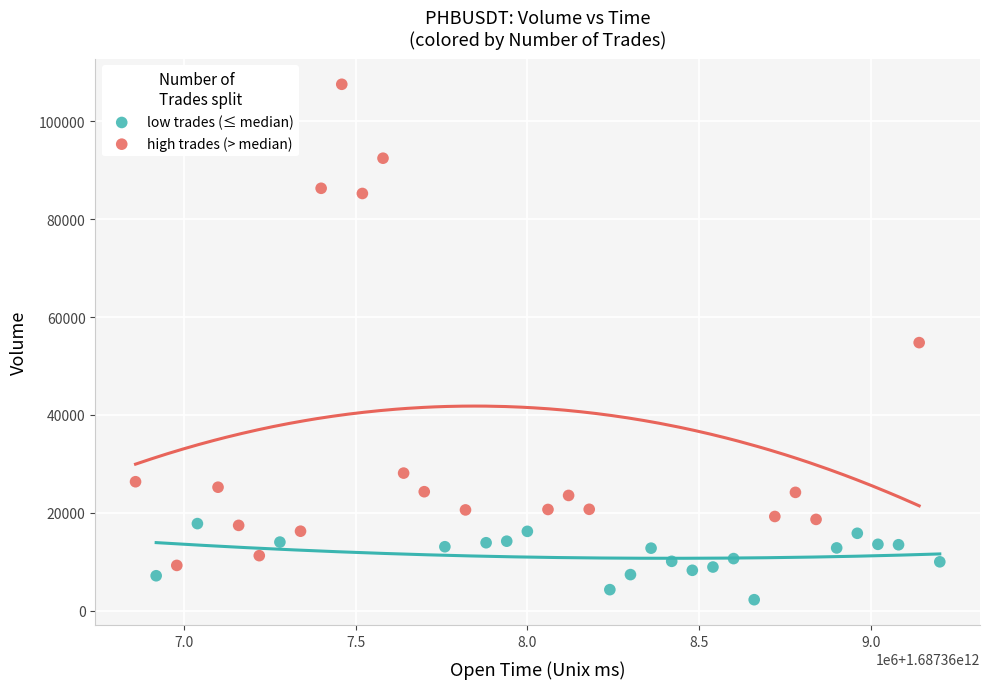

Which series reaches the maximum Y coordinate?

high trades (> median)